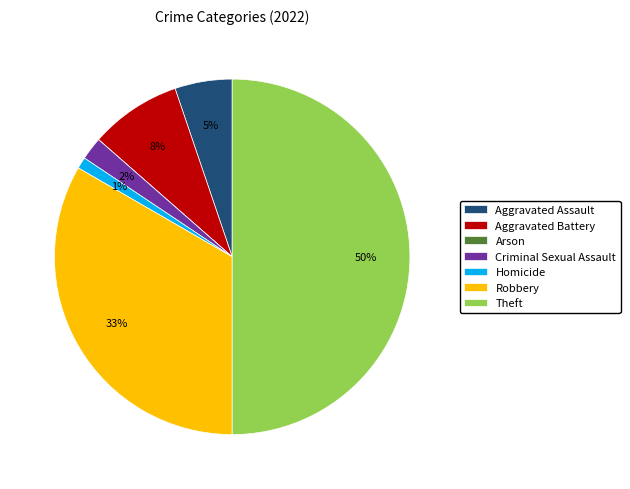

Which slice is the largest?

Theft